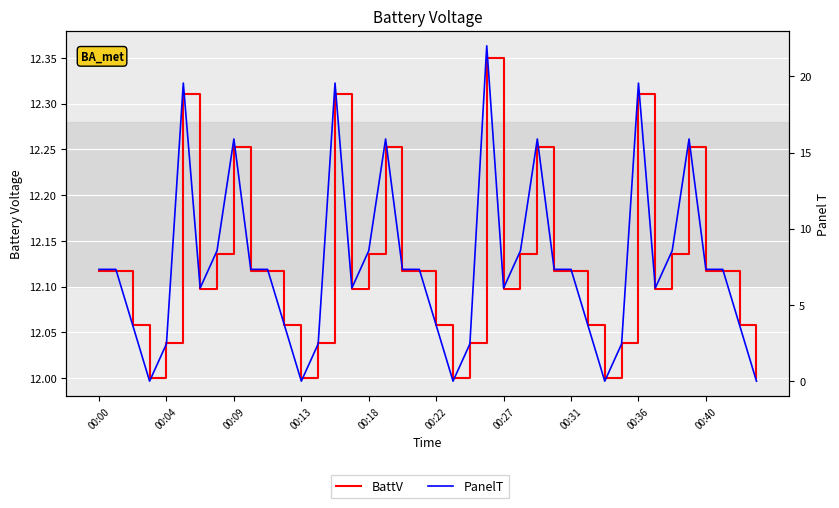

List the series in order of their peak value, highest first.

PanelT, BattV